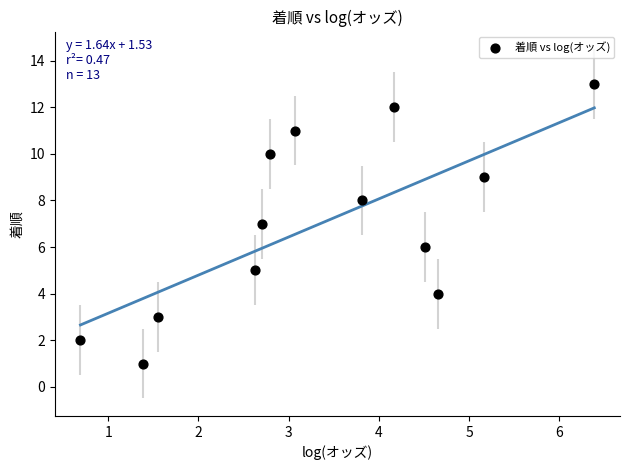

What is the range of Y values (max minus min)?

12